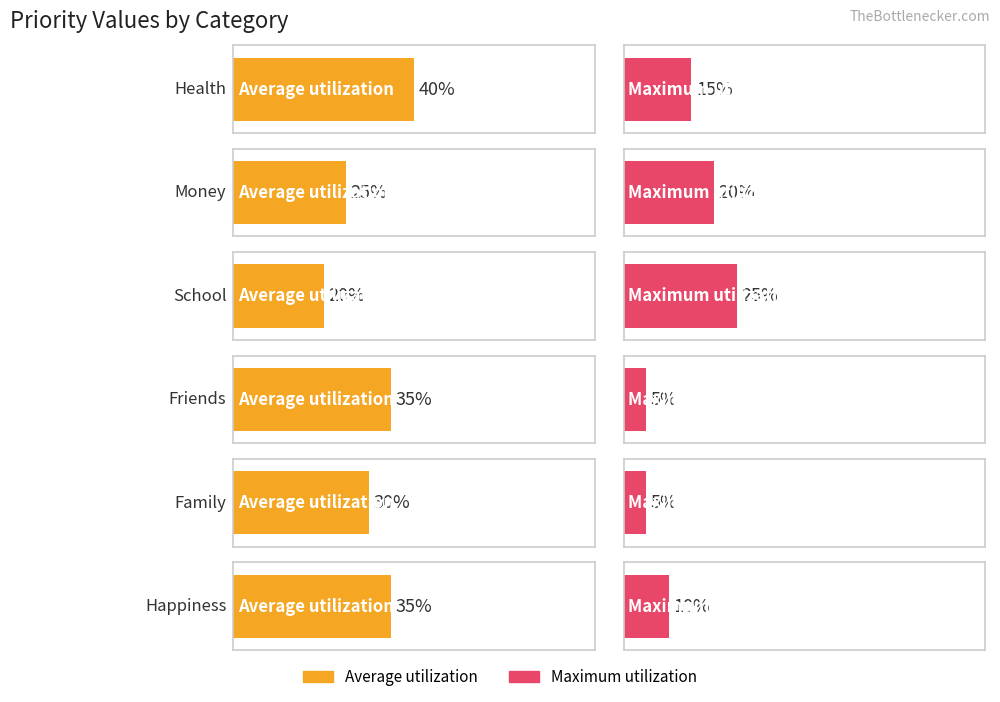

What is the lowest value of the Average utilization series?

20